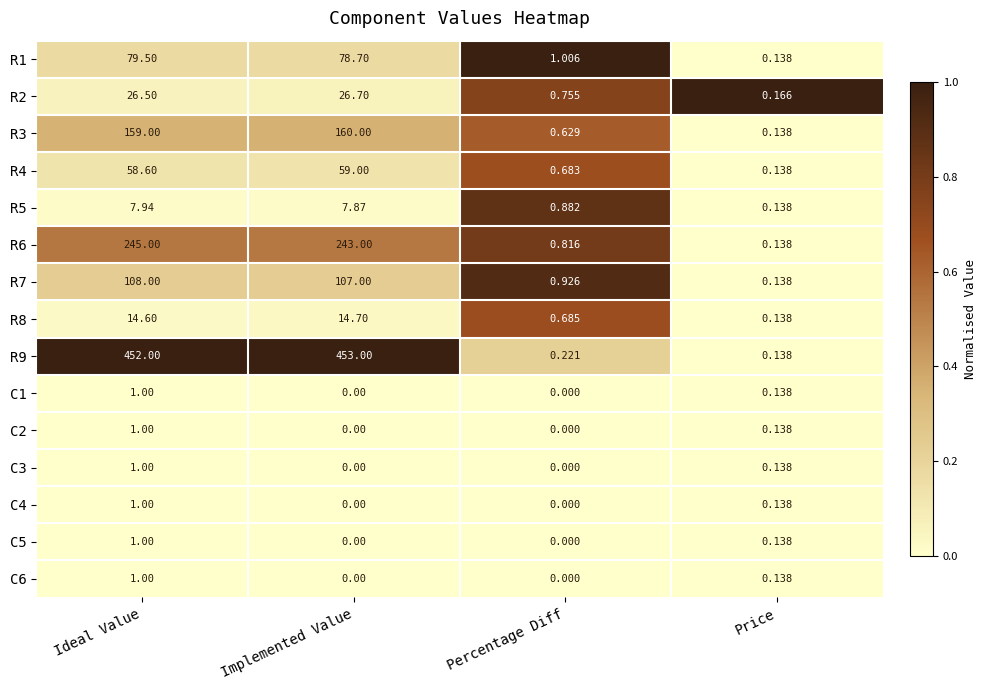

Which series has the largest range (max minus min)?

R9